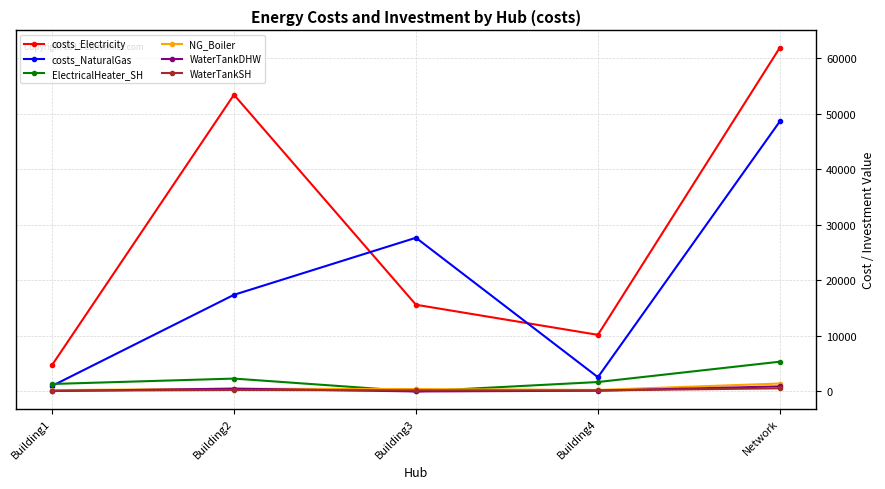

True or false: costs_NaturalGas has more than 1 interior local peaks.

False